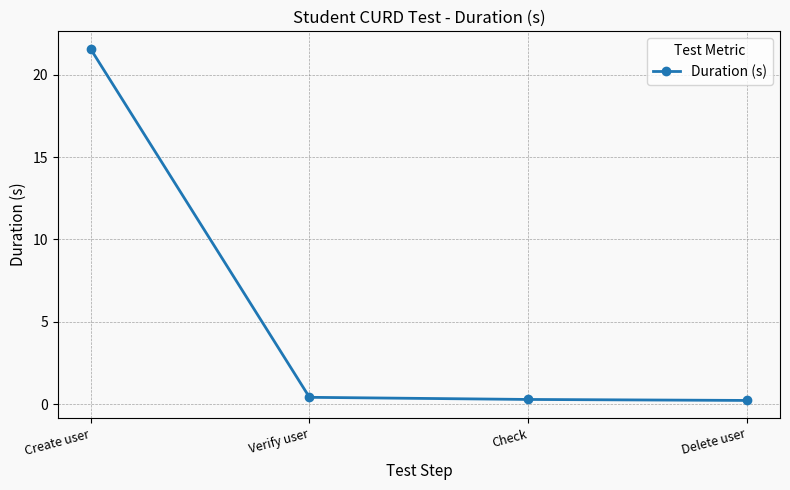

What is the sum of all values?

22.5